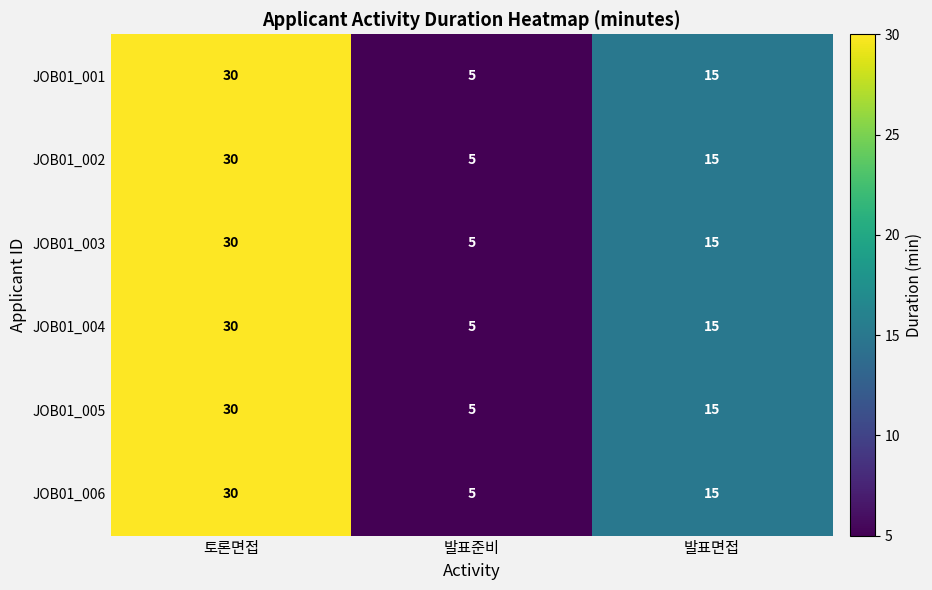

How many data points does each series have?

3